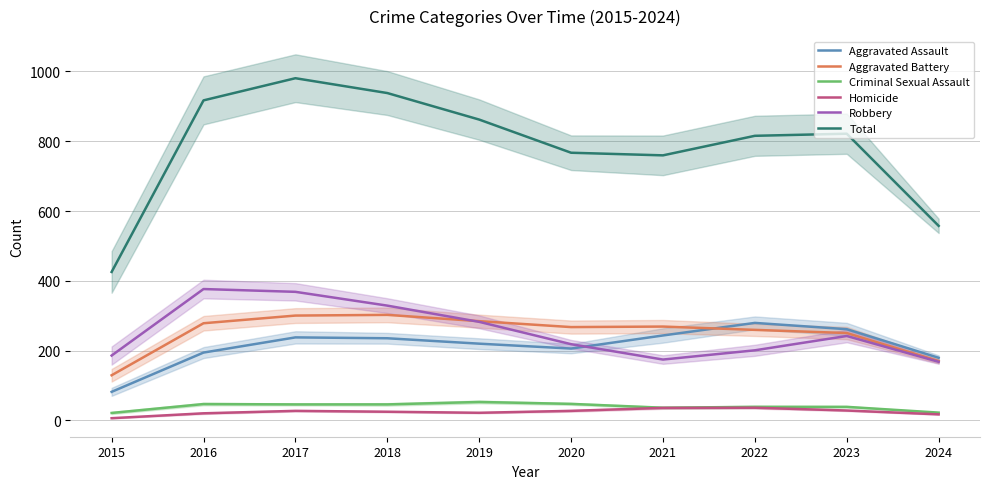

True or false: Total has a value of 322.9 at 2021.

False